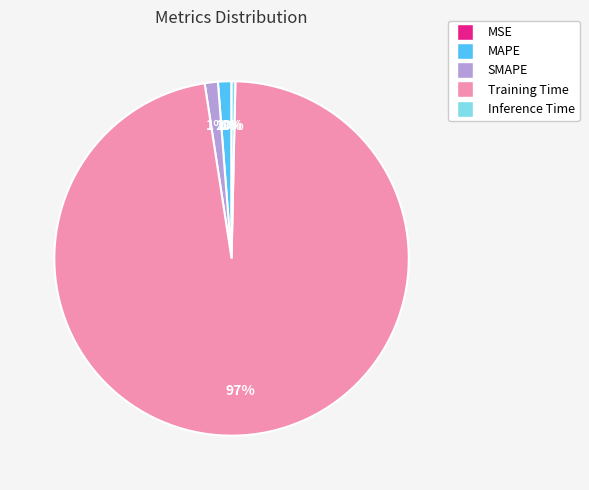

True or false: Training Time accounts for 97% of the total.

True